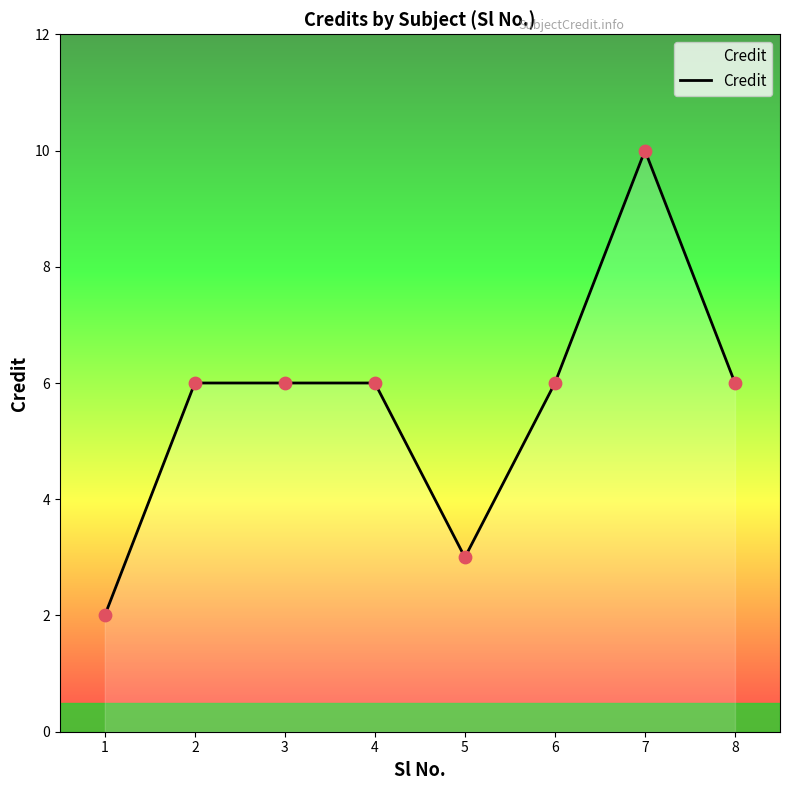

Between 7 and 2, which is larger?

7